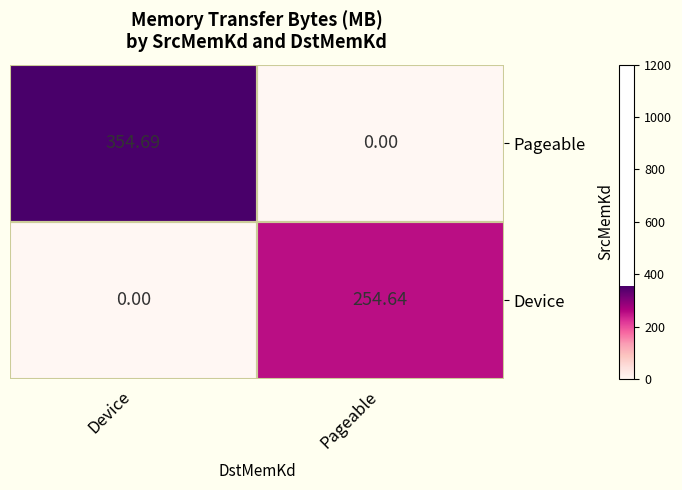

Is the value of Pageable at Device greater than the value of Device at Device?

Yes